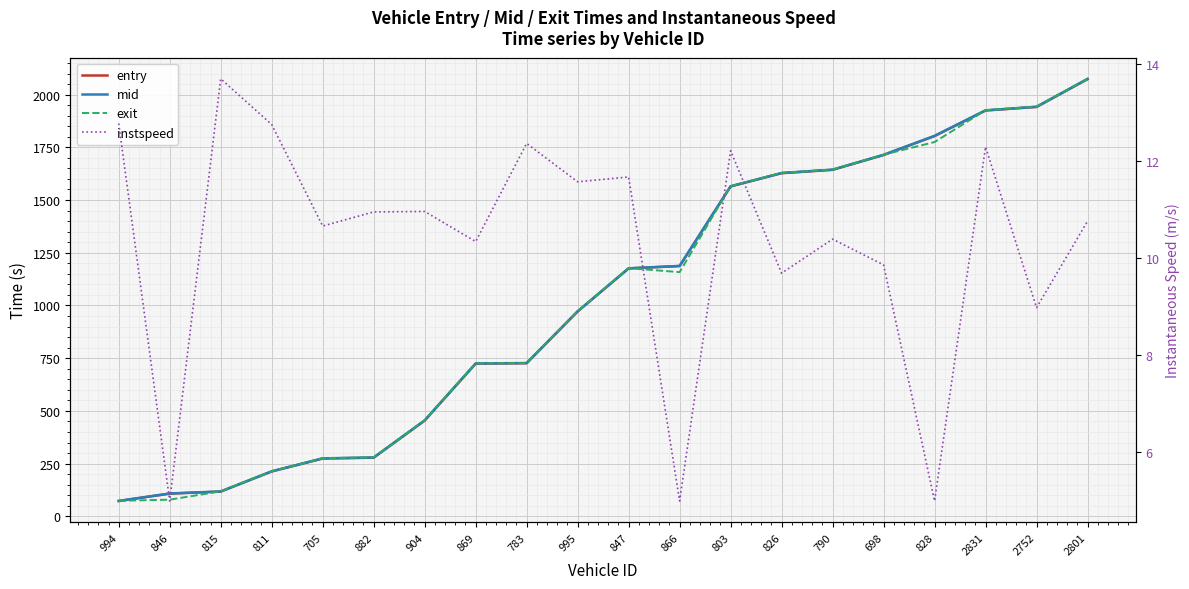

Reading left to right, what are all the values shown in this chart?

entry: 994=72.6	846=107.8	815=117.4	811=212.9	705=274.1	882=278.2	904=454.1	869=724.1	783=726.2	995=971.6	847=1175.6	866=1186.9	803=1564.5	826=1627.2	790=1643.3	698=1713.6	828=1803.4	2831=1924.6	2752=1941.4	2801=2073.4
mid: 994=73.2	846=108.5	815=118.0	811=213.6	705=275.1	882=279.0	904=455.0	869=725.1	783=727.0	995=972.3	847=1176.4	866=1187.6	803=1565.2	826=1628.3	790=1644.0	698=1714.5	828=1804.3	2831=1925.3	2752=1942.4	2801=2074.2
exit: 994=73.8	846=79.1	815=118.6	811=214.1	705=275.8	882=279.7	904=455.7	869=725.8	783=727.6	995=972.9	847=1177.0	866=1158.1	803=1565.8	826=1629.0	790=1644.7	698=1715.2	828=1775.0	2831=1925.9	2752=1943.2	2801=2074.9
instspeed: 994=12.8	846=5.0	815=13.7	811=12.8	705=10.7	882=10.9	904=11.0	869=10.3	783=12.4	995=11.6	847=11.7	866=5.0	803=12.2	826=9.7	790=10.4	698=9.9	828=5.0	2831=12.3	2752=9.0	2801=10.8